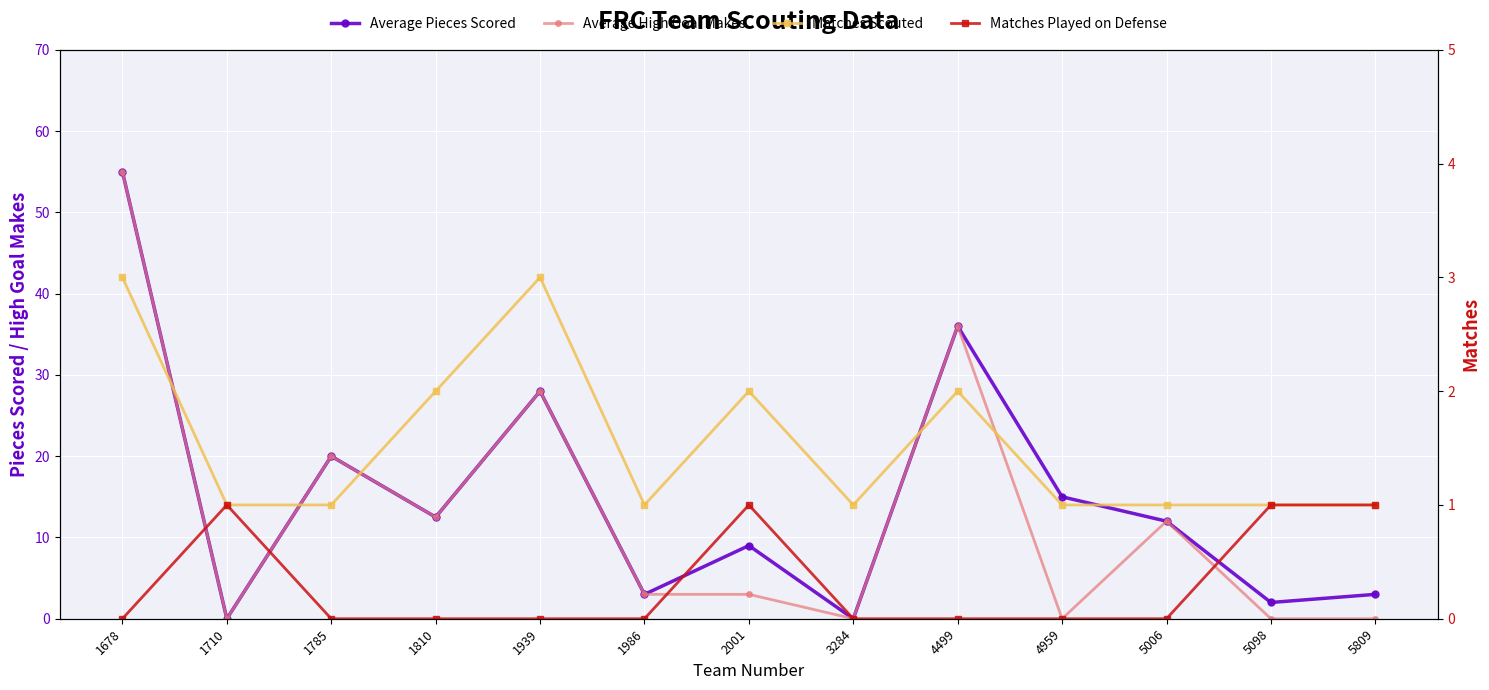

At which category is the sum across all series the highest?

1678